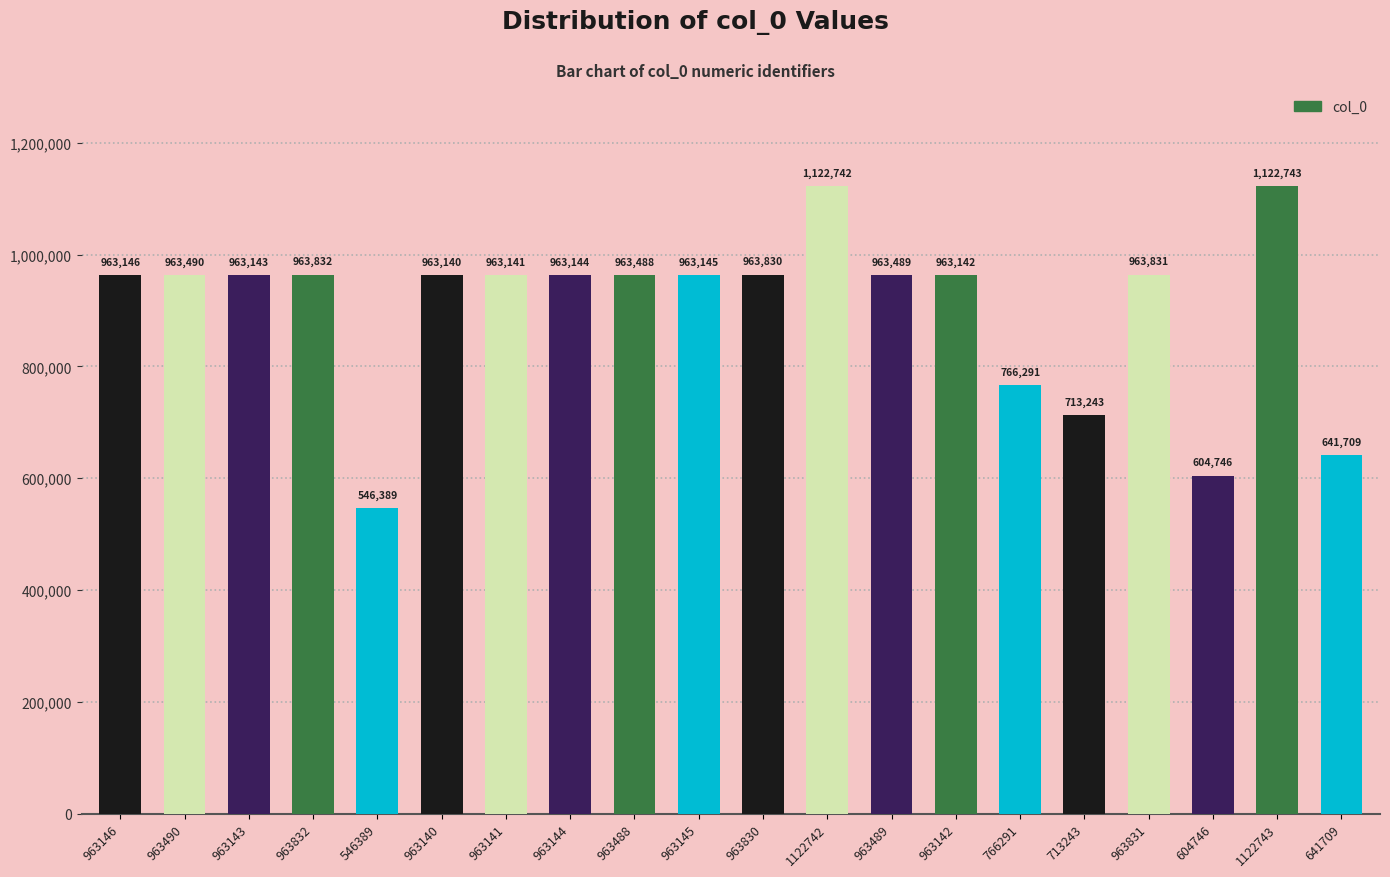

True or false: the data shows 1565643 at 963144.

False